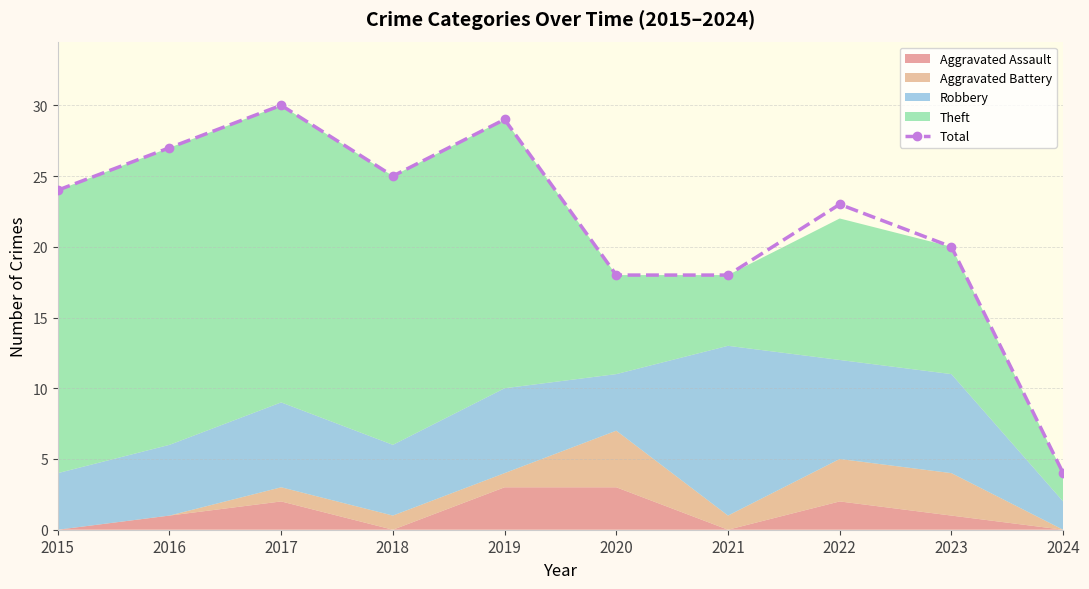

At which category does the chart reach its peak across all series?

2017